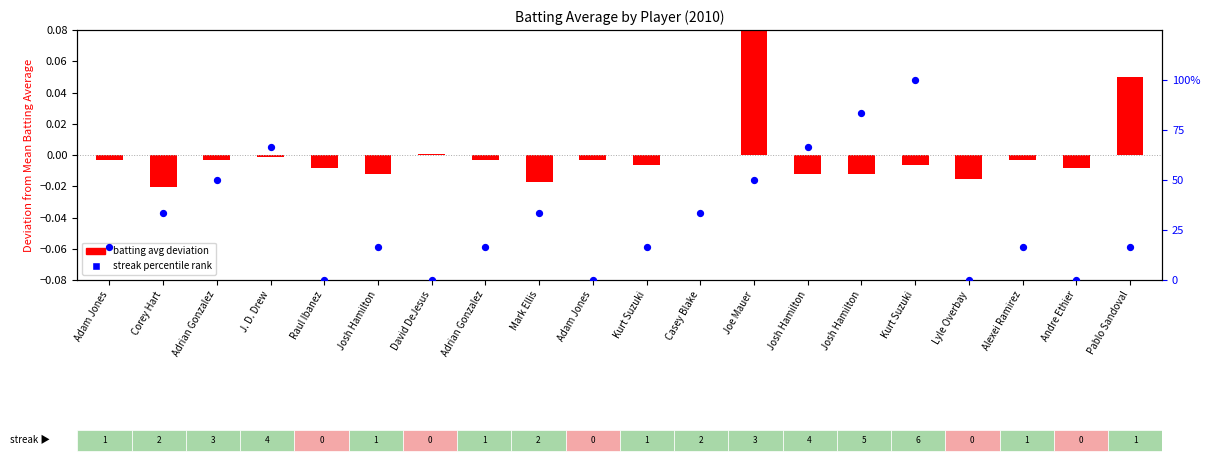

What is the total value across all series at Kurt Suzuki?

16.7